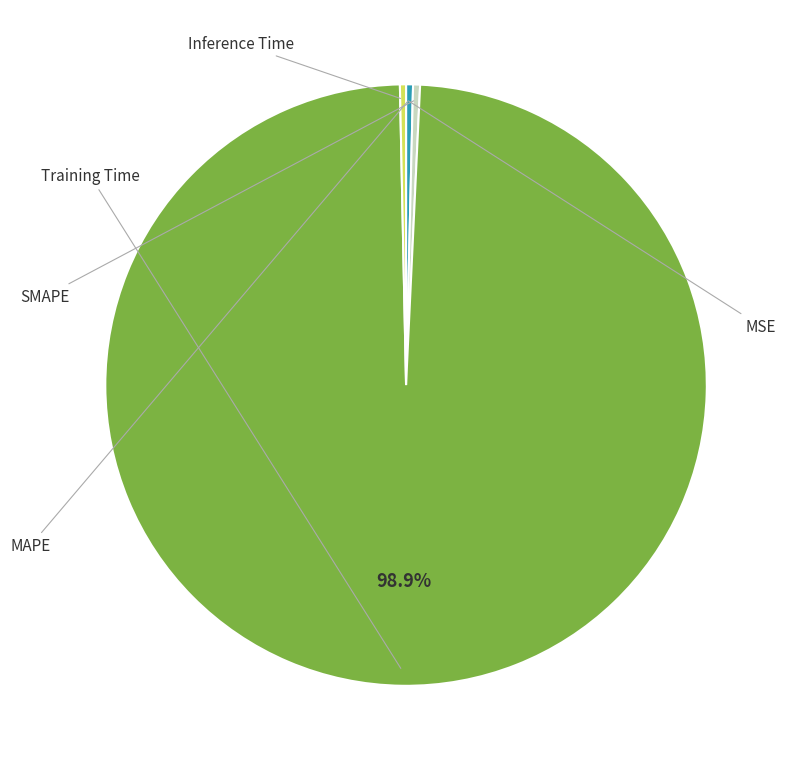

Does Inference Time represent more than half of the total?

No